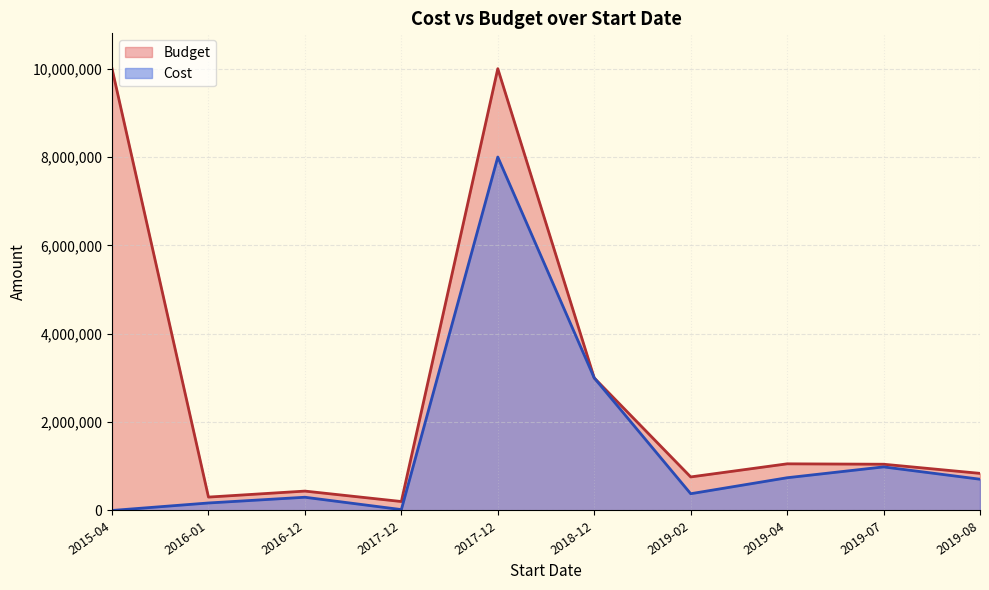

Which has a higher value, 2016-01-04 or 2015-04-02?

2015-04-02